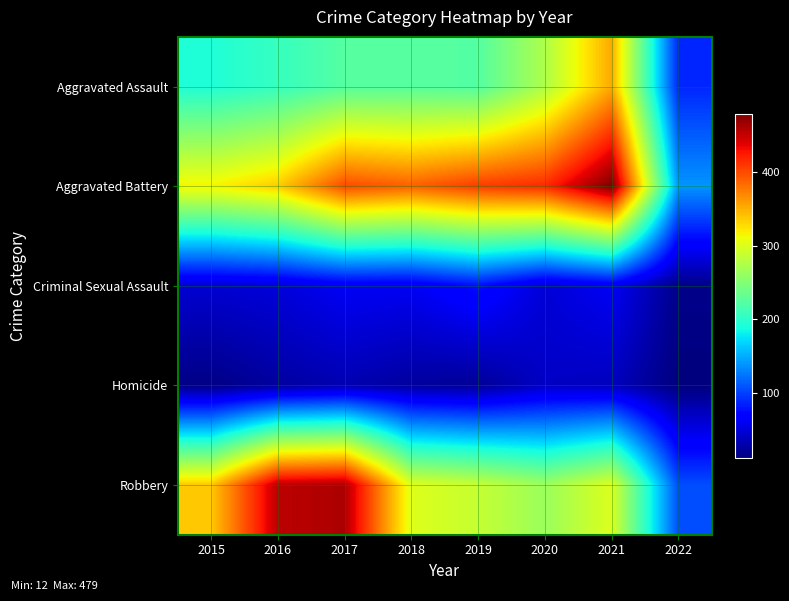

Which series changed the most between 2015 and 2021?

Aggravated Battery